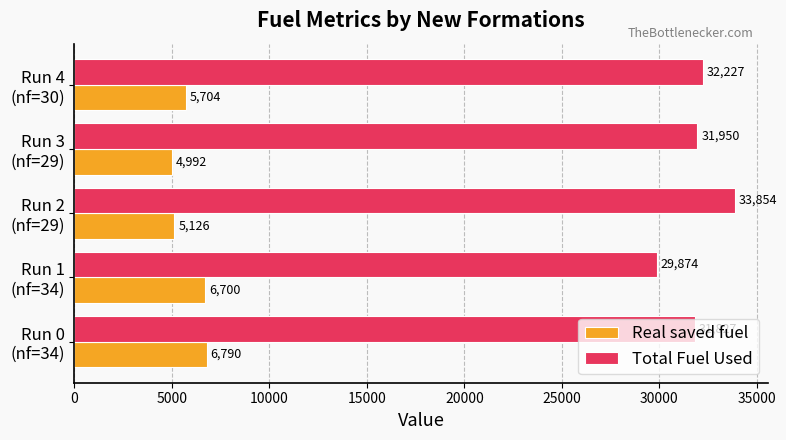

Where is Real saved fuel nearest to the value 5891?

Run 4
(nf=30)